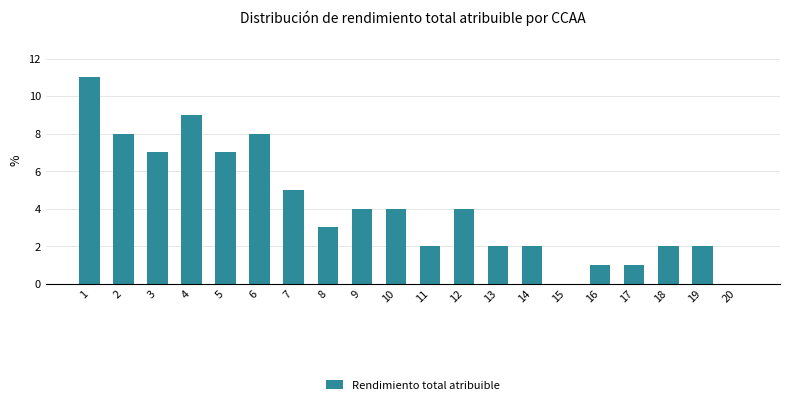

What value does the data have at 12?

4